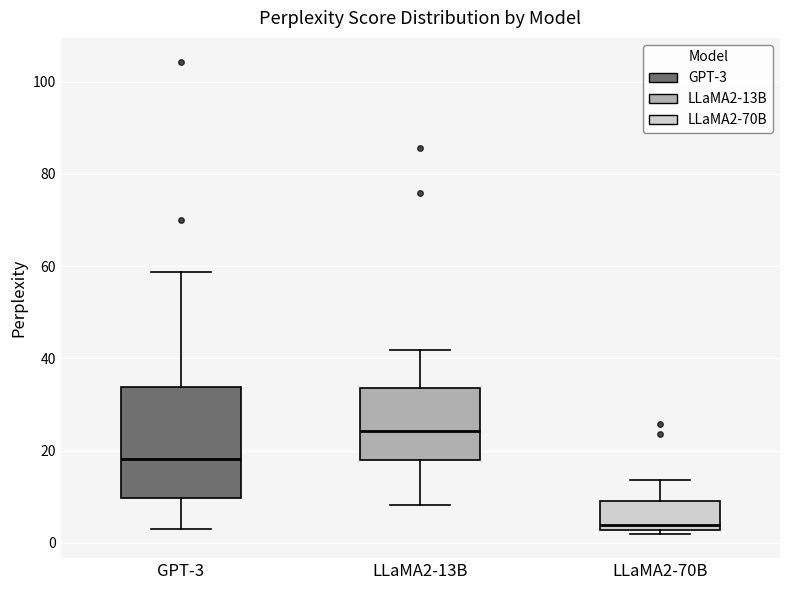

Reading left to right, read every box against the y-axis: the position of its median line, the range the box covers, and the ends of its whiskers. The values are not printed on the chart, so give them approximately, as read against the axis.

GPT-3: median 18, box 10 to 34, whiskers 4 to 58
LLaMA2-13B: median 24, box 18 to 34, whiskers 8 to 42
LLaMA2-70B: median 4, box 2 to 10, whiskers 2 (just below the box's lower edge) to 14